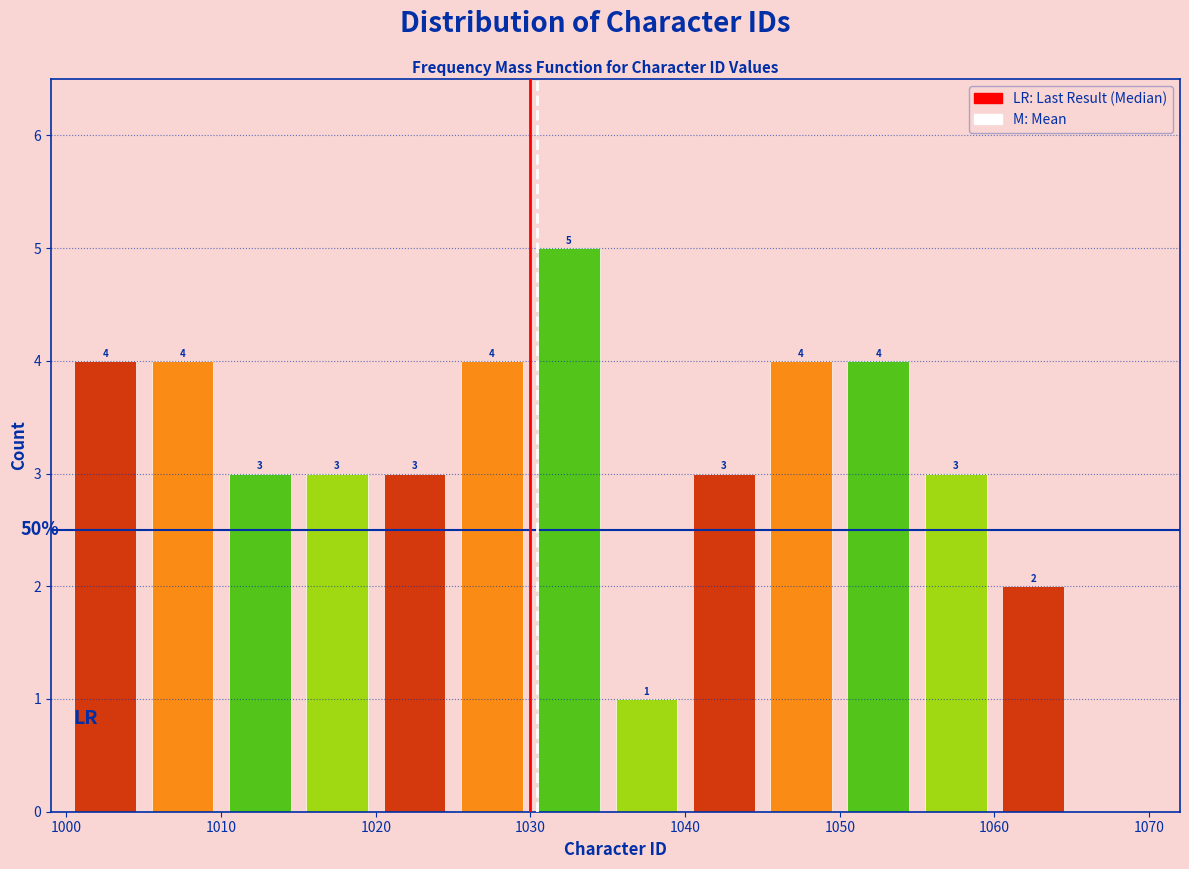

Over which range of the x-axis is the bar tallest?

1030 to 1035